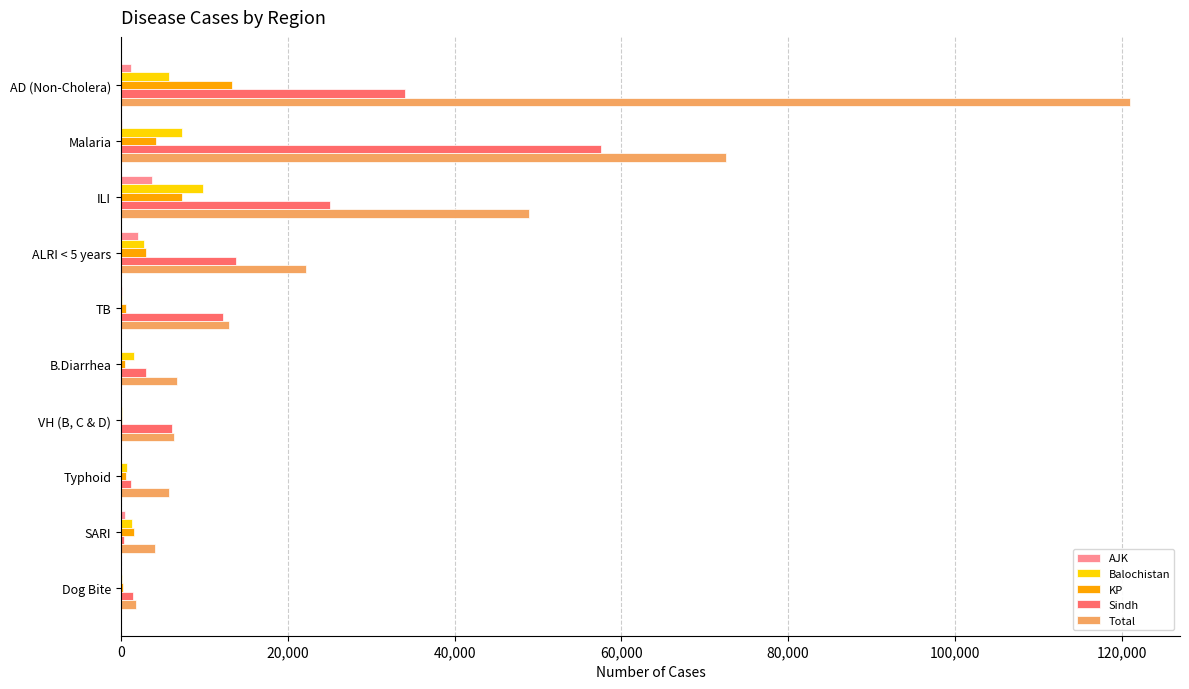

What is the maximum value for Balochistan?

9797